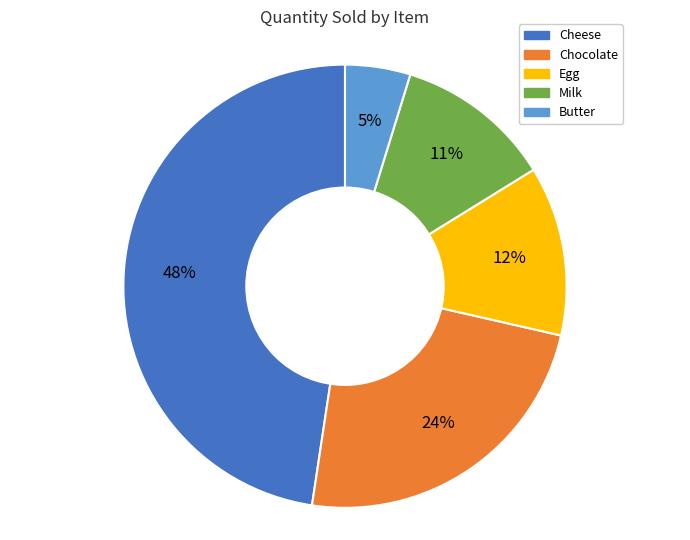

Is there any slice that represents more than half of the pie?

No